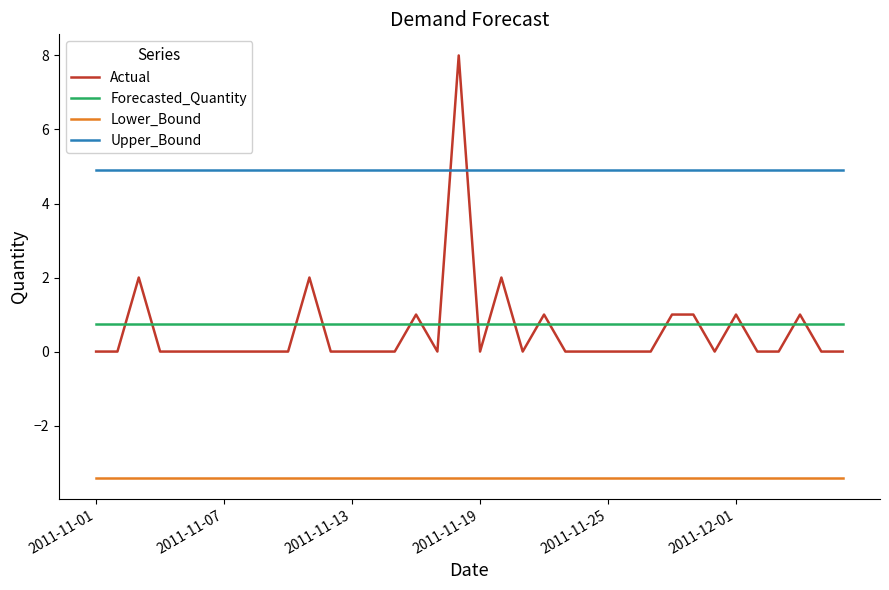

Rank the series by their maximum value, from lowest to highest.

Lower_Bound, Forecasted_Quantity, Upper_Bound, Actual